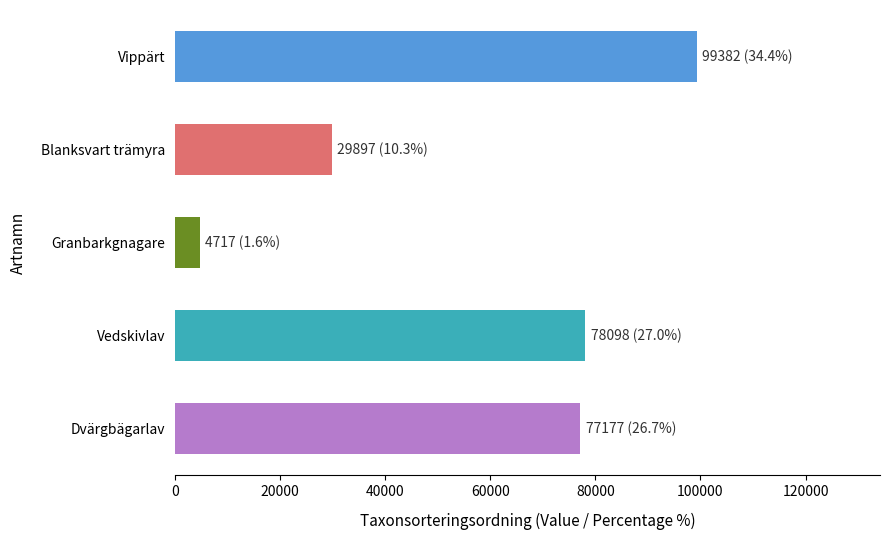

Between Vippärt and Dvärgbägarlav, which is larger?

Vippärt